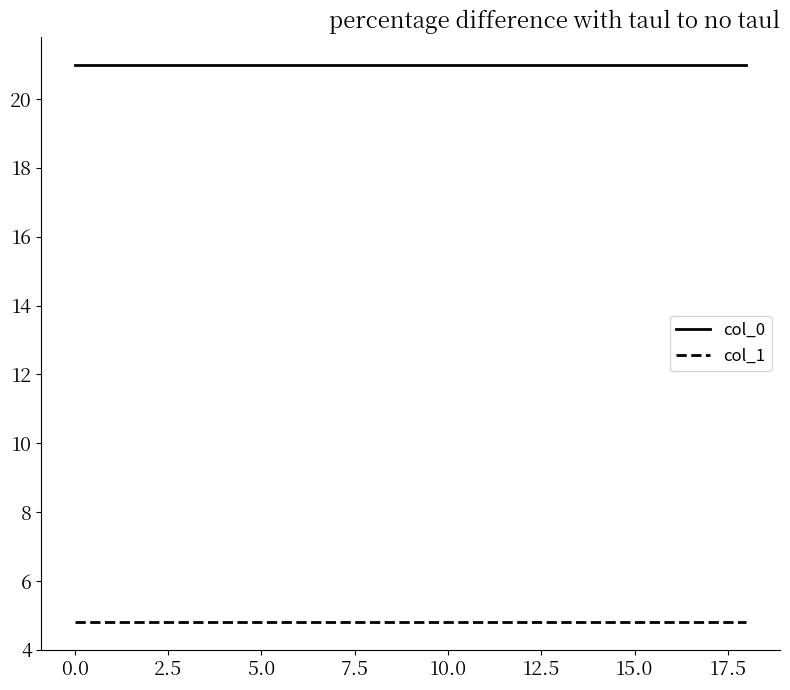

What is the average value of the col_1 series?

4.8